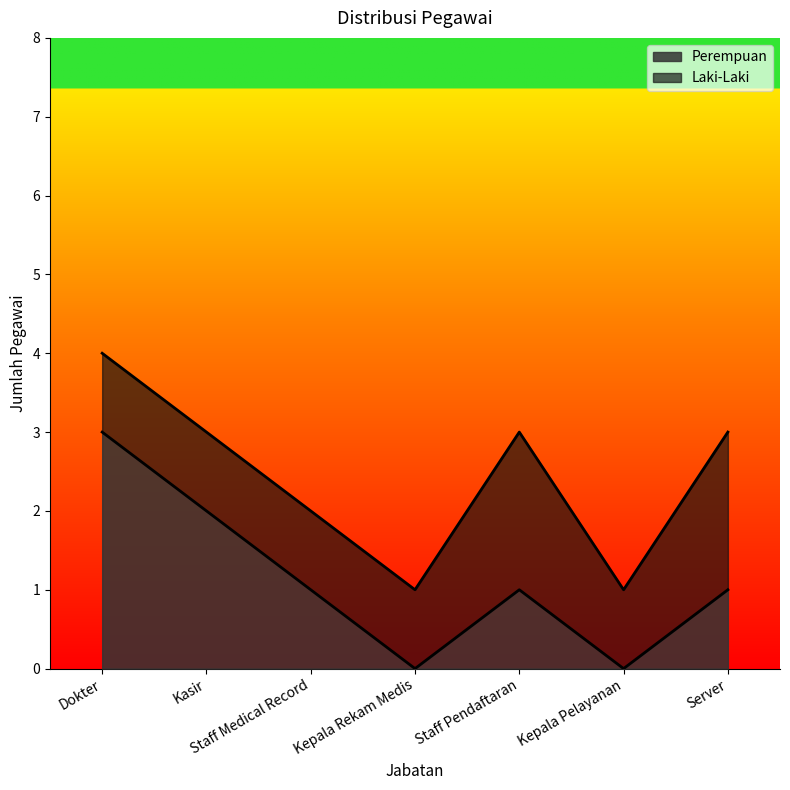

How many lines are shown in the chart?

2